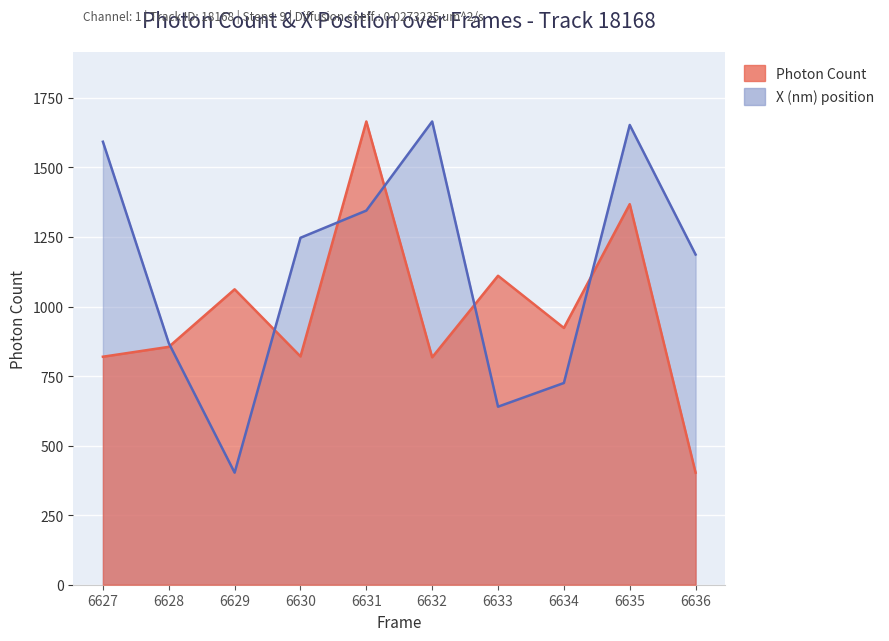

Where is the first local maximum for Photon Count?

6629